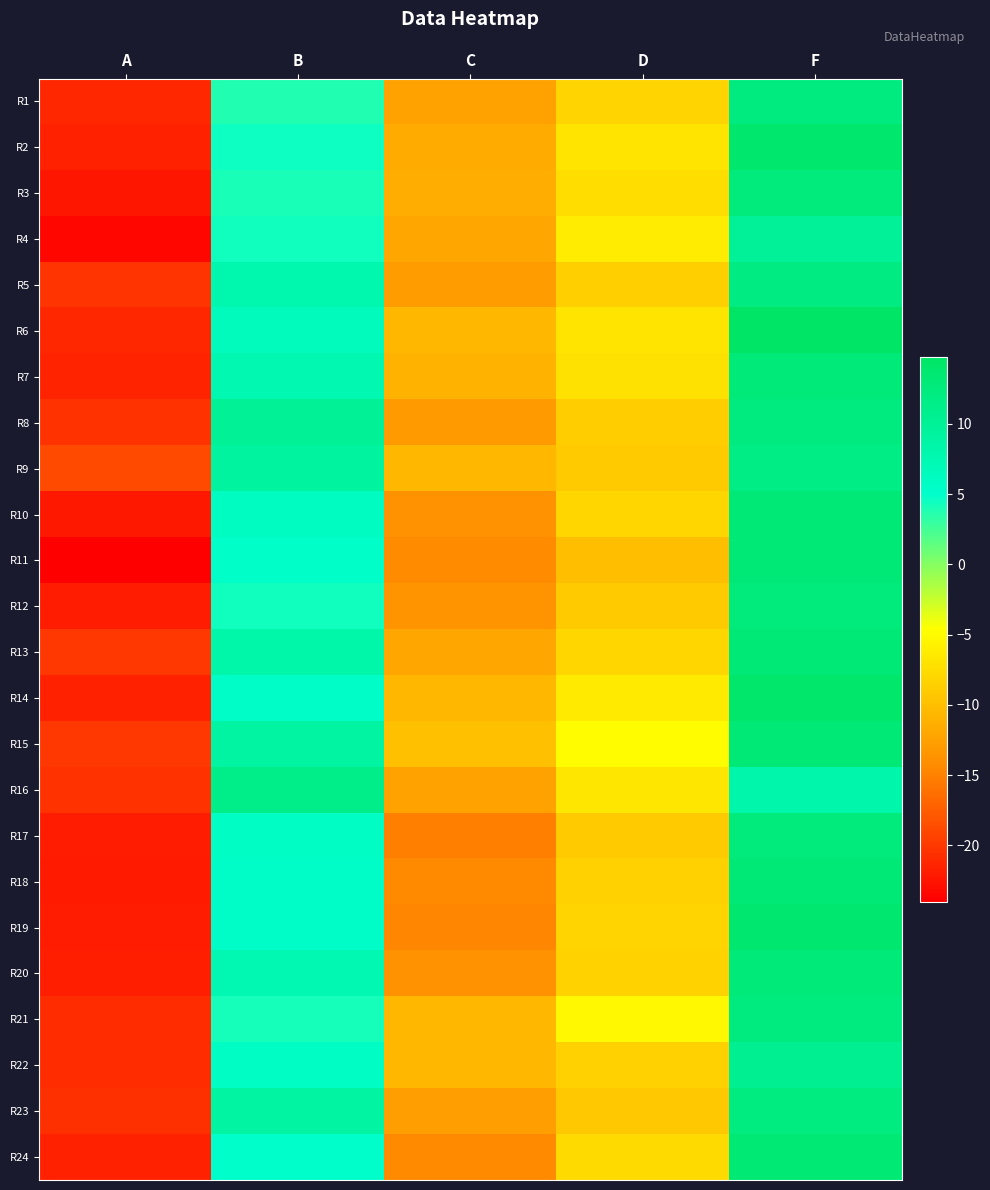

Reading left to right, list all the values displayed in this chart.

R1: A=-21.2	B=3.8	C=-12.4	D=-8.2	F=12.3
R2: A=-21.7	B=4.5	C=-11.7	D=-6.8	F=13.9
R3: A=-22.4	B=4.0	C=-11.3	D=-7.4	F=12.6
R4: A=-23.4	B=4.3	C=-12.0	D=-6.3	F=10.0
R5: A=-20.4	B=7.9	C=-12.9	D=-8.6	F=12.0
R6: A=-21.2	B=6.6	C=-10.6	D=-6.9	F=14.8
R7: A=-21.5	B=7.5	C=-11.0	D=-7.1	F=12.9
R8: A=-20.4	B=10.2	C=-13.0	D=-8.7	F=12.3
R9: A=-18.8	B=9.3	C=-10.6	D=-8.9	F=11.6
R10: A=-22.2	B=6.0	C=-13.8	D=-8.0	F=13.2
R11: A=-24.0	B=5.4	C=-14.3	D=-10.1	F=13.0
R12: A=-21.9	B=4.4	C=-13.6	D=-8.9	F=12.6
R13: A=-20.1	B=8.3	C=-11.9	D=-8.0	F=13.0
R14: A=-21.7	B=5.5	C=-10.7	D=-6.4	F=14.1
R15: A=-20.1	B=8.9	C=-9.8	D=-4.8	F=13.2
R16: A=-20.4	B=11.2	C=-12.3	D=-6.6	F=8.2
R17: A=-21.9	B=5.8	C=-15.2	D=-8.9	F=12.5
R18: A=-22.1	B=5.4	C=-14.3	D=-8.5	F=13.1
R19: A=-22.0	B=5.5	C=-14.7	D=-8.1	F=13.7
R20: A=-21.8	B=7.5	C=-13.7	D=-8.4	F=12.8
R21: A=-20.9	B=4.3	C=-10.7	D=-5.1	F=12.2
R22: A=-20.9	B=5.8	C=-10.6	D=-8.5	F=10.7
R23: A=-20.6	B=9.1	C=-12.7	D=-9.2	F=12.2
R24: A=-21.7	B=5.1	C=-14.3	D=-7.7	F=13.3